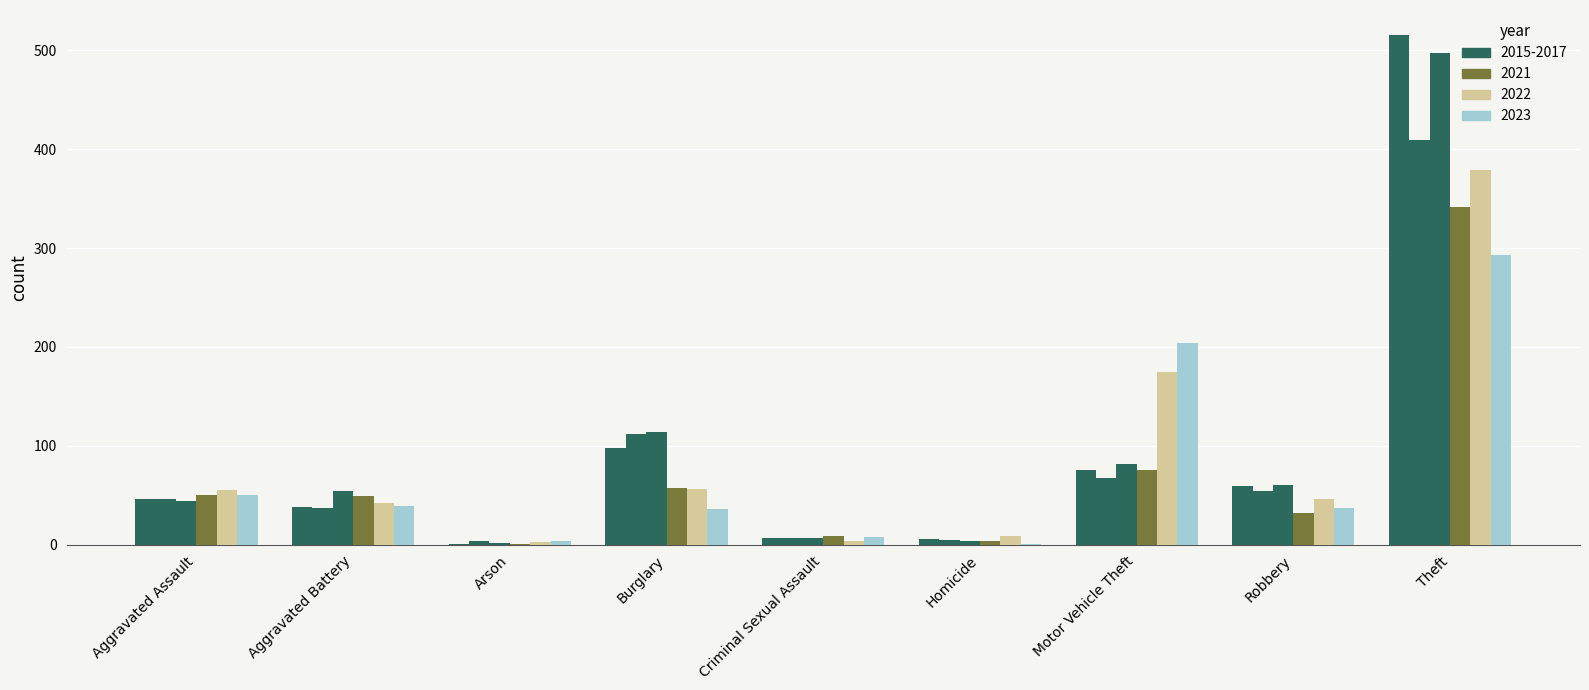

How many groups of bars are there?

9